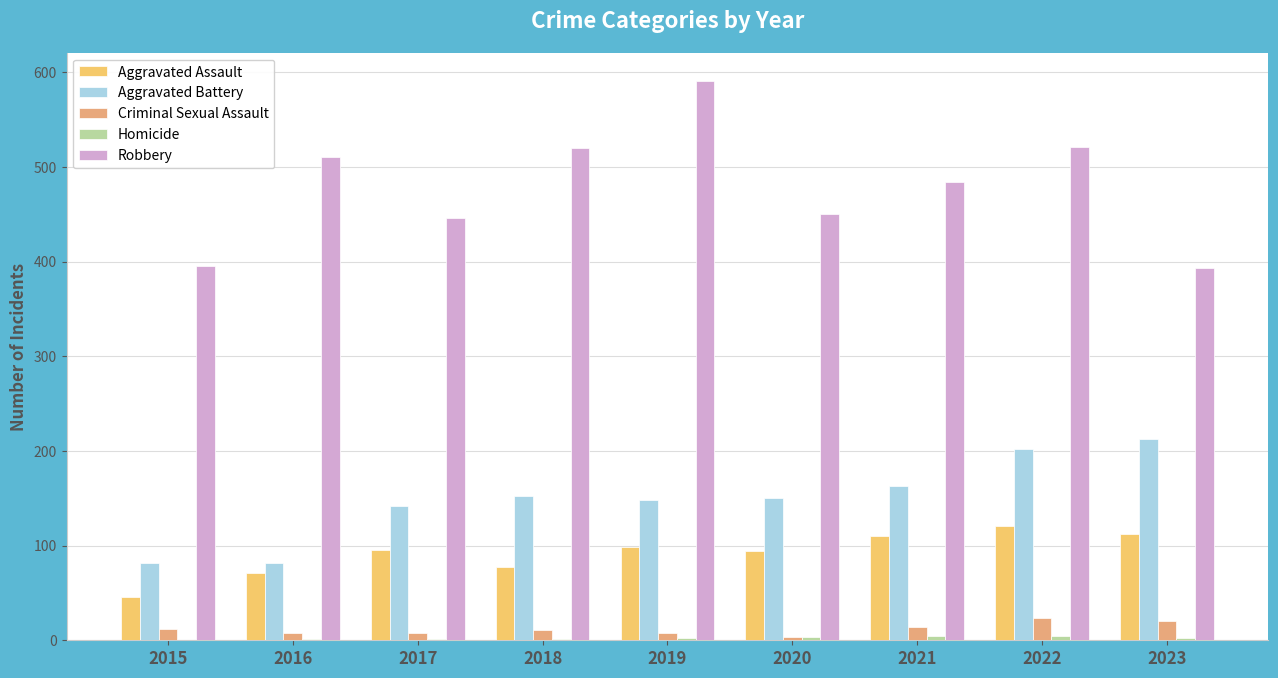

Count the number of data series in this chart.

5